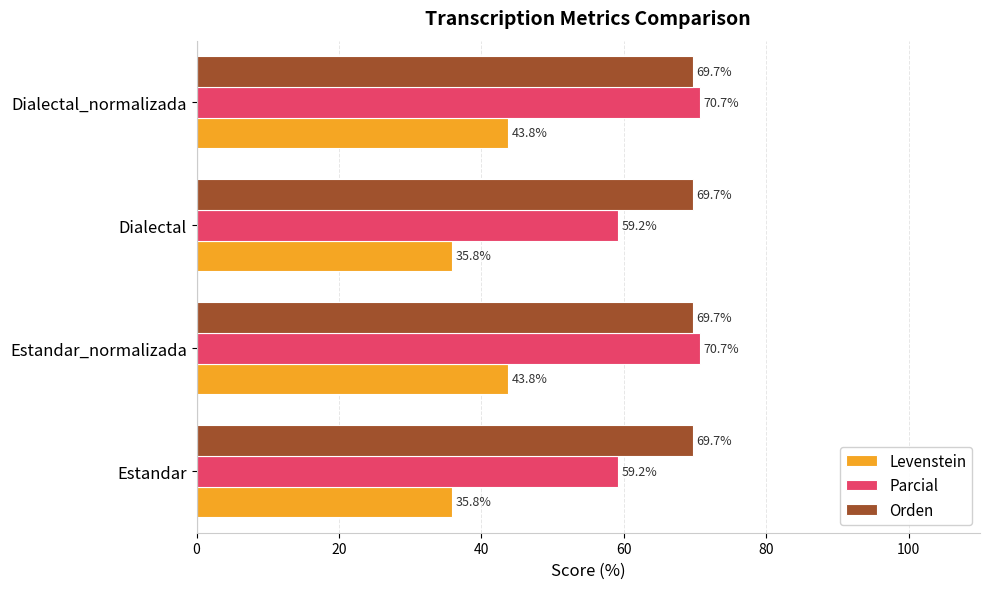

List the series in order of their peak value, highest first.

Parcial, Orden, Levenstein